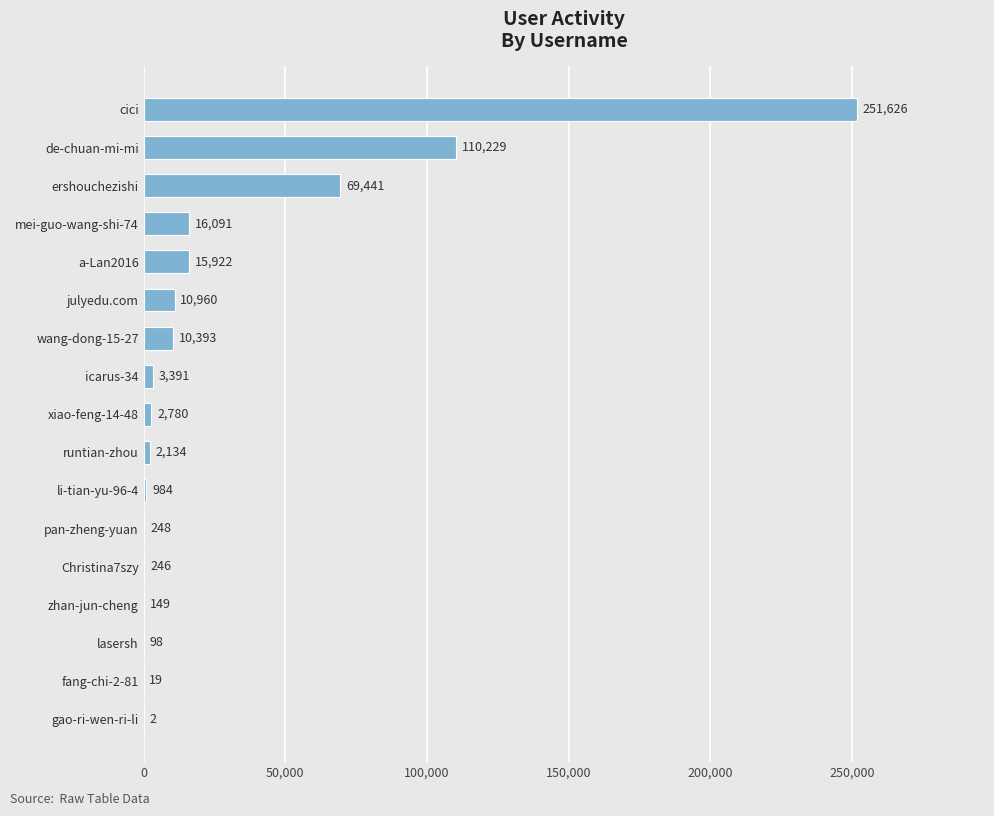

Approximately how many times larger is the value at zhan-jun-cheng compared to gao-ri-wen-ri-li?

74.5